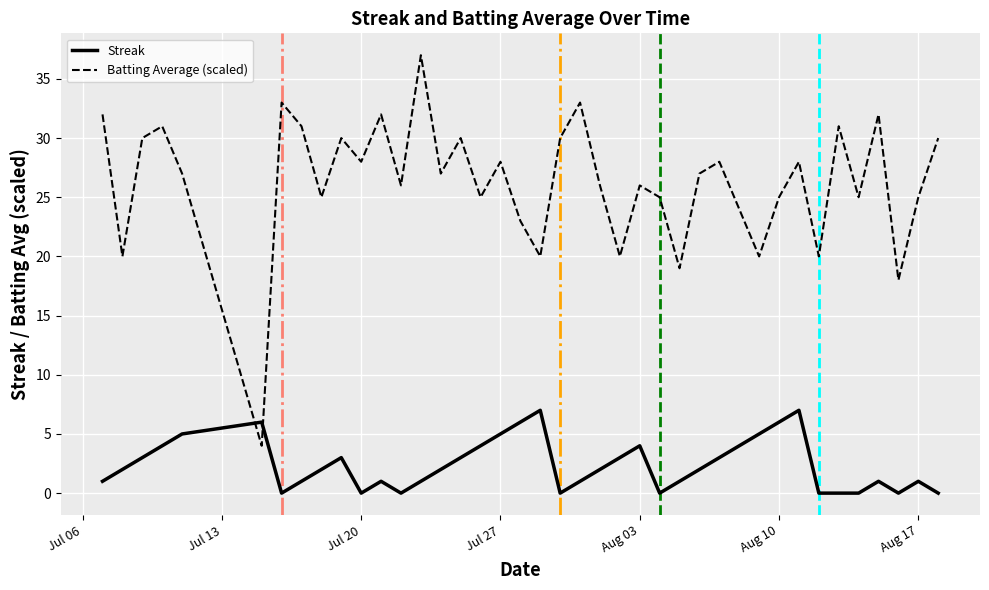

True or false: Batting Average (scaled) and Streak intersect in this chart.

True